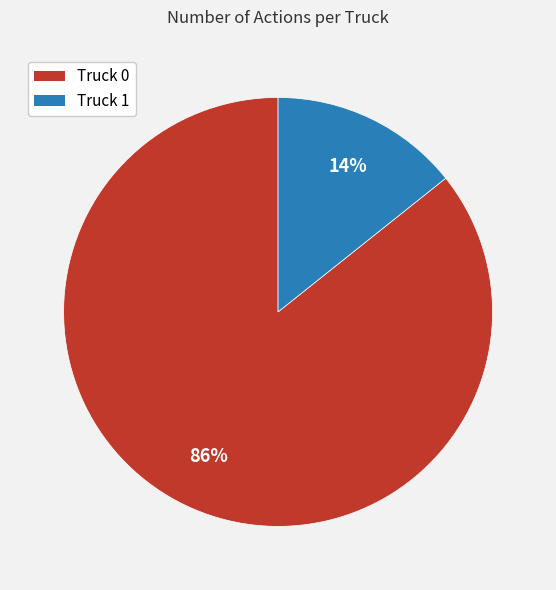

Which has a higher value, Truck 0 or Truck 1?

Truck 0